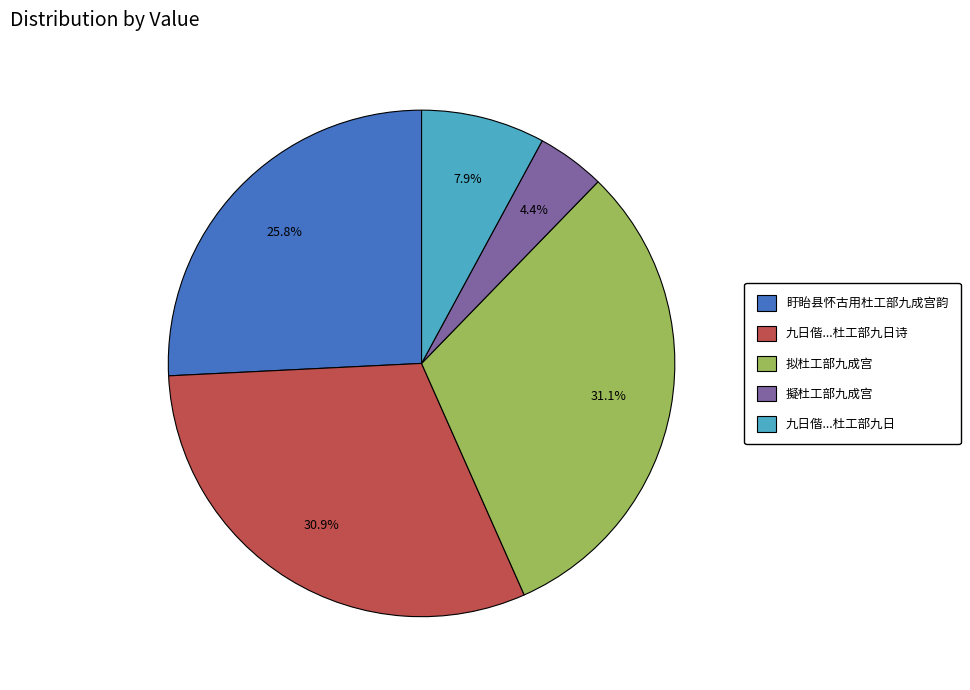

How much of the chart is everything except 九日偕...杜工部九日诗?

69.1%